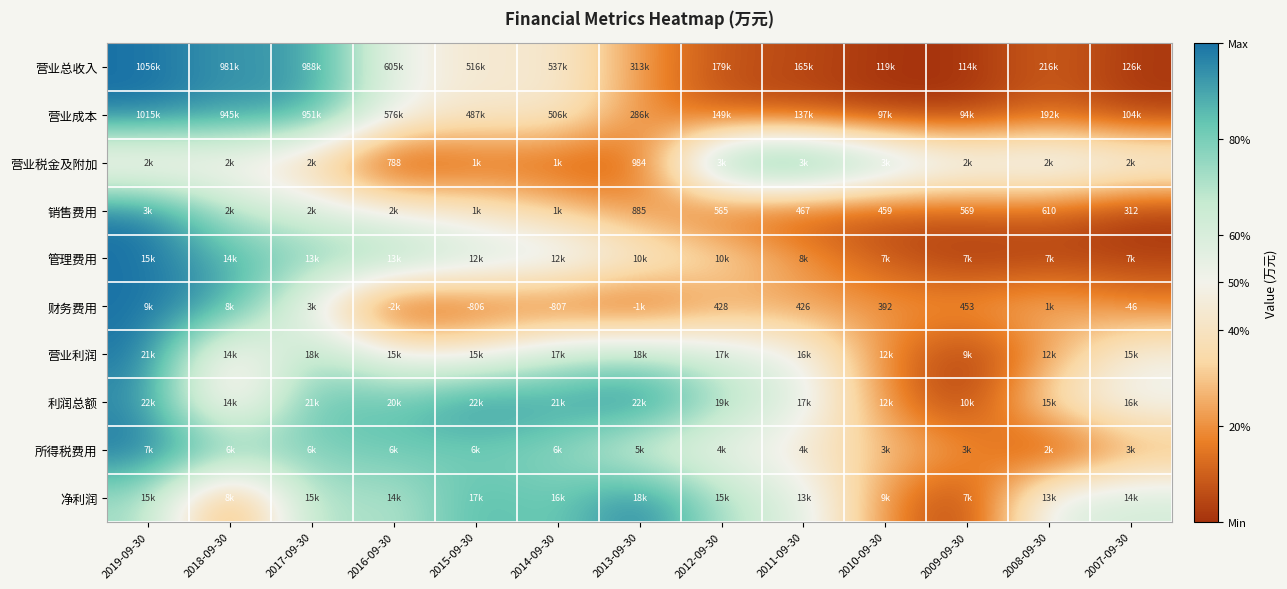

How many data points does each series have?

13